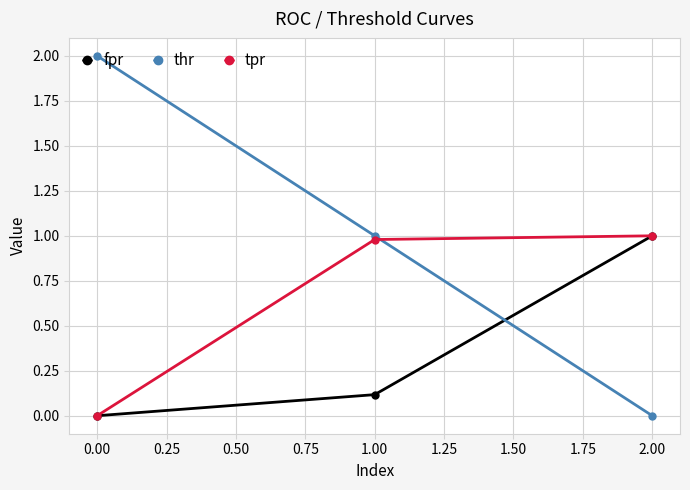

List the labels in order of fpr value, largest first.

2.00, 1.00, 0.00